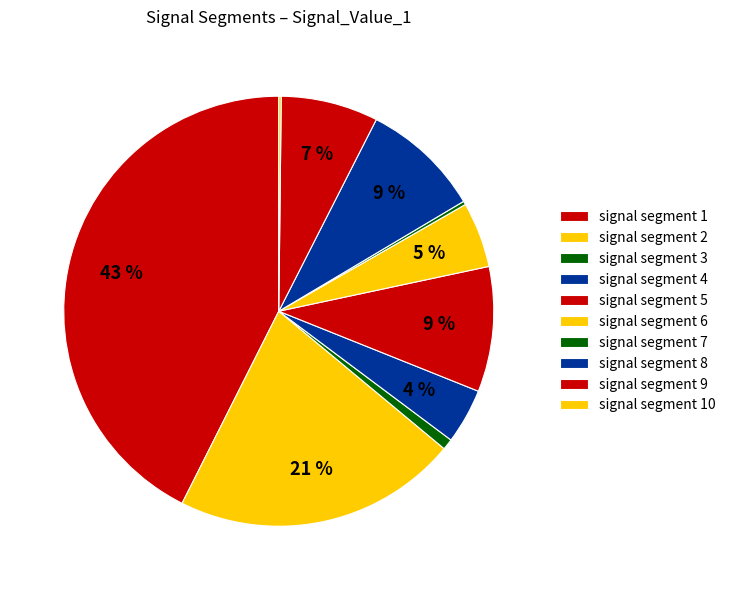

Count the number of slices in the pie.

10